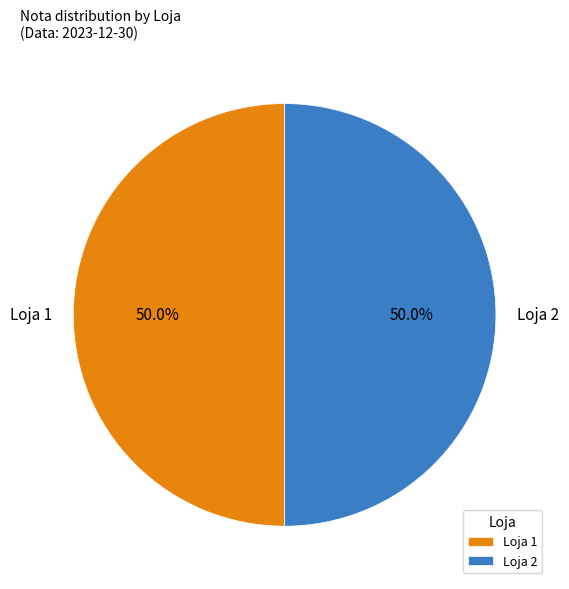

True or false: Loja 2 accounts for 62% of the total.

False